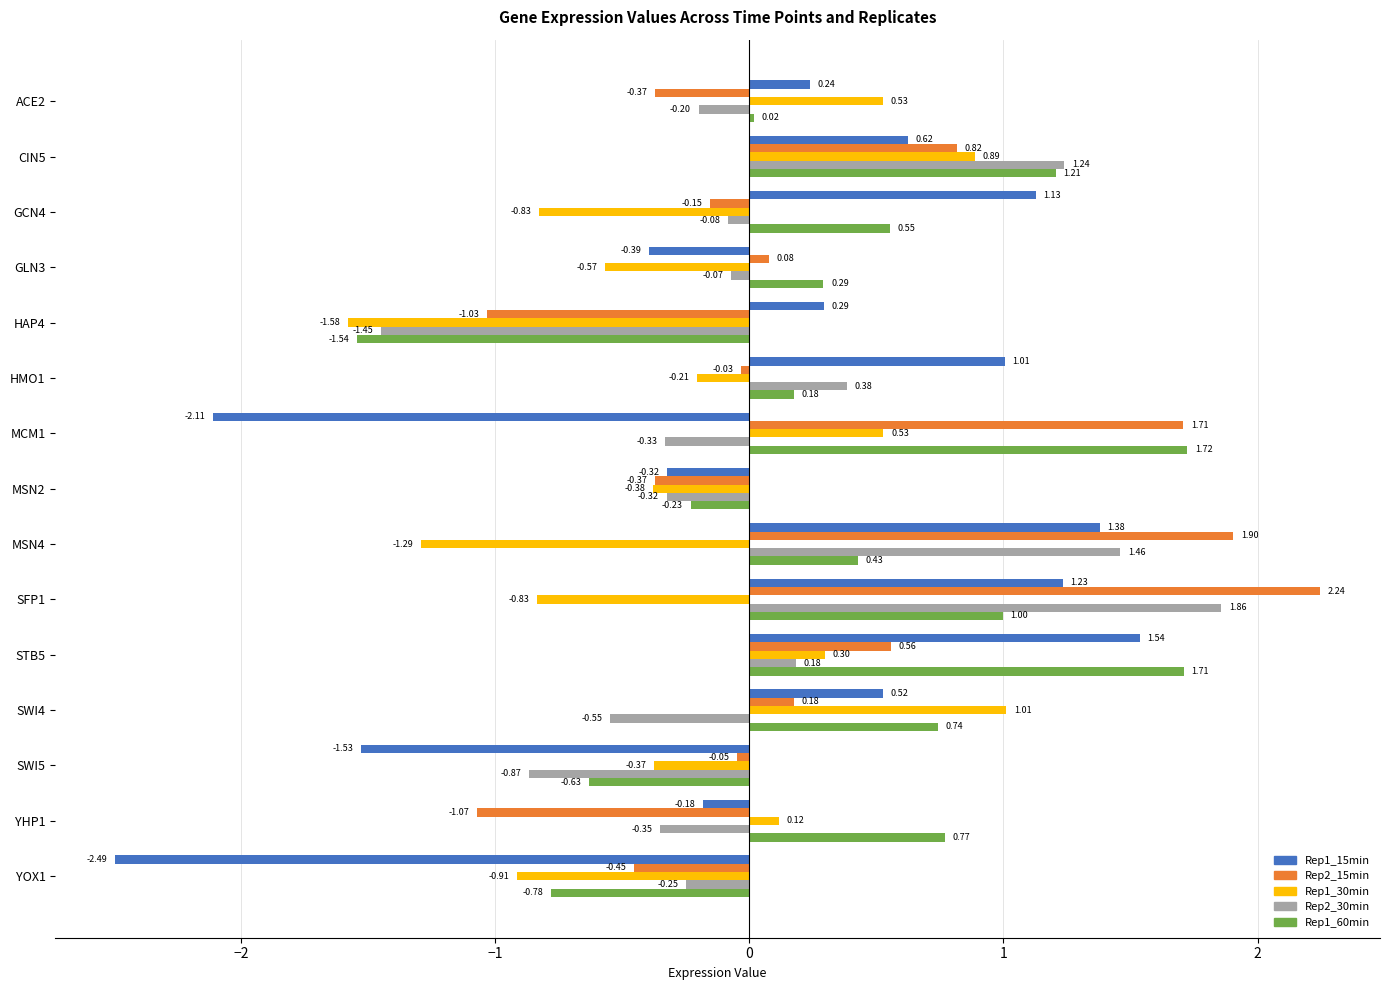

List the series in order of their peak value, lowest first.

Rep1_30min, Rep1_15min, Rep1_60min, Rep2_30min, Rep2_15min